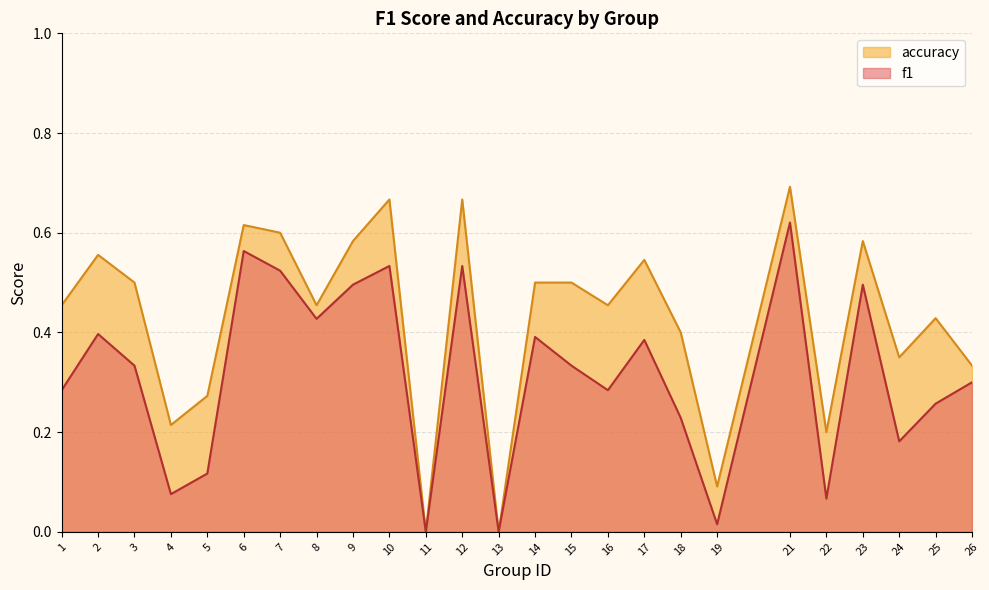

Rank the series at 5 from lowest to highest value.

f1, accuracy